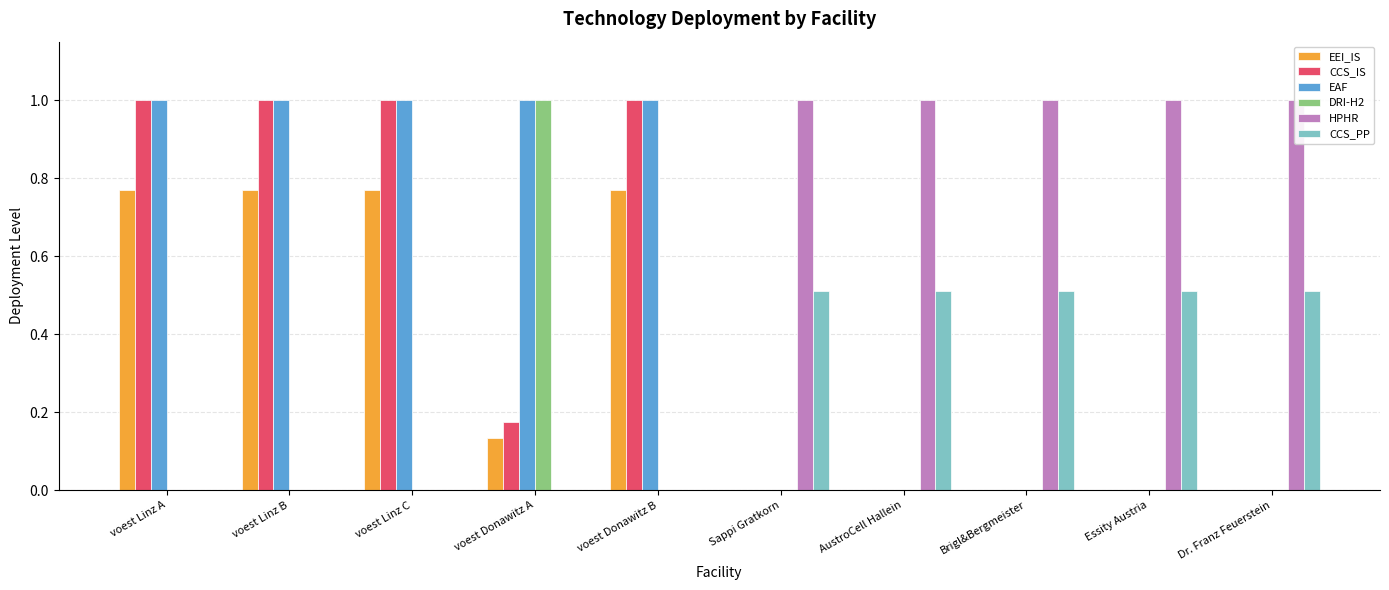

What is the total value across all series at Sappi Gratkorn?

1.5